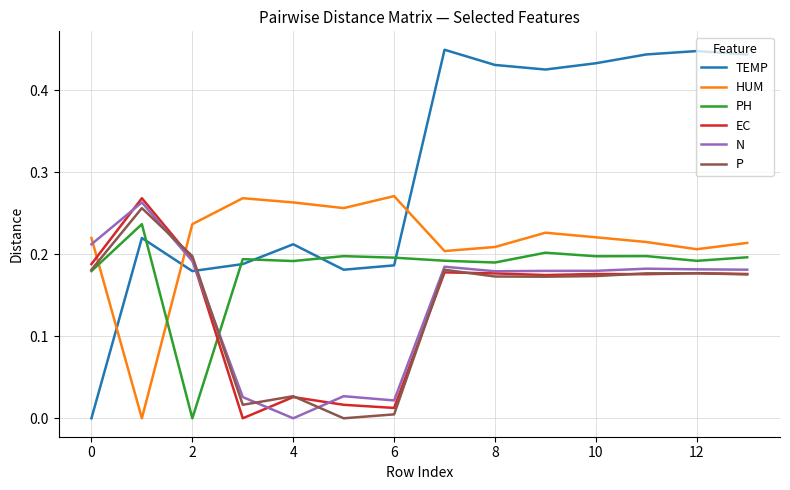

Which series has the largest range (max minus min)?

TEMP